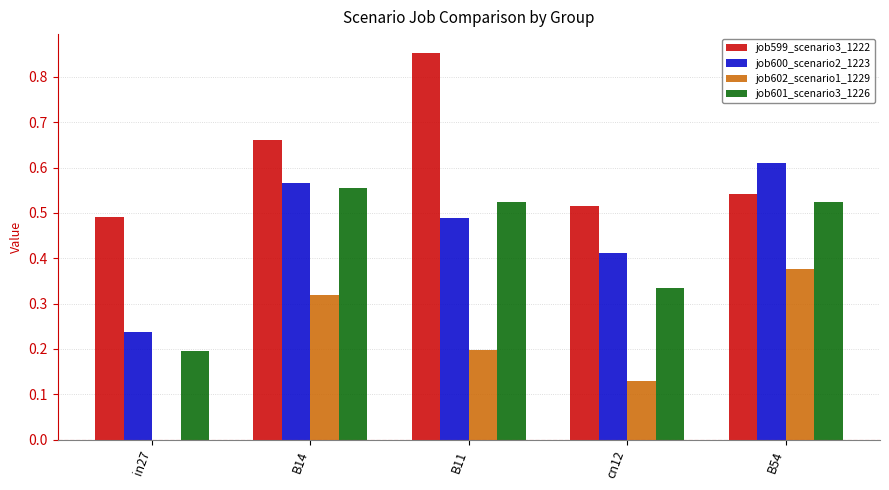

Between B14 and B54, which series saw the biggest shift?

job599_scenario3_1222